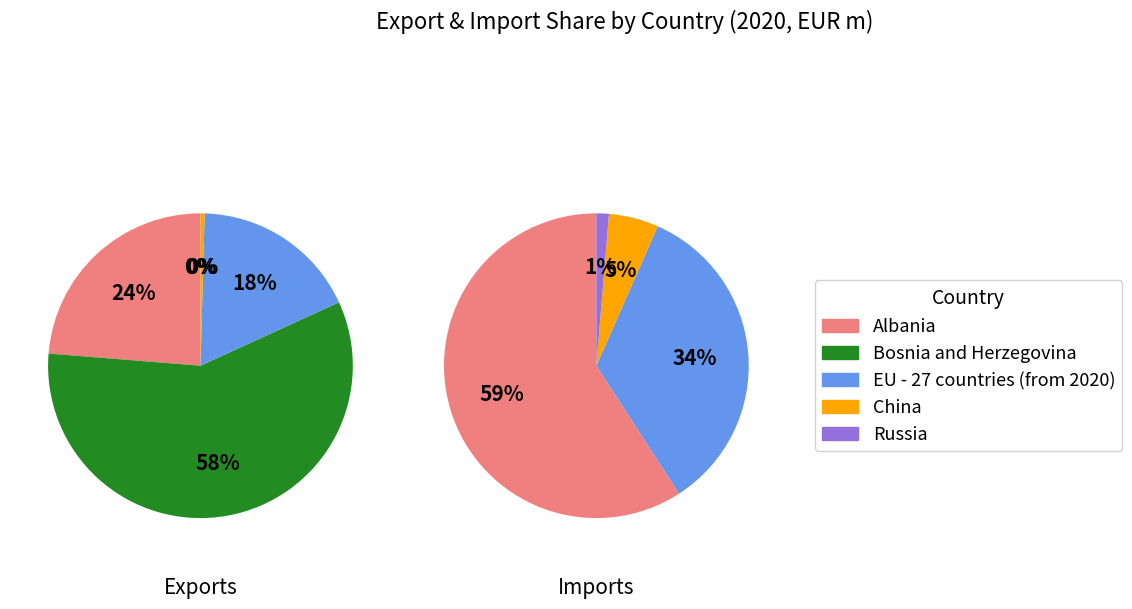

What percentage is the EU - 27 countries (from 2020) slice, to the nearest percent?

18%